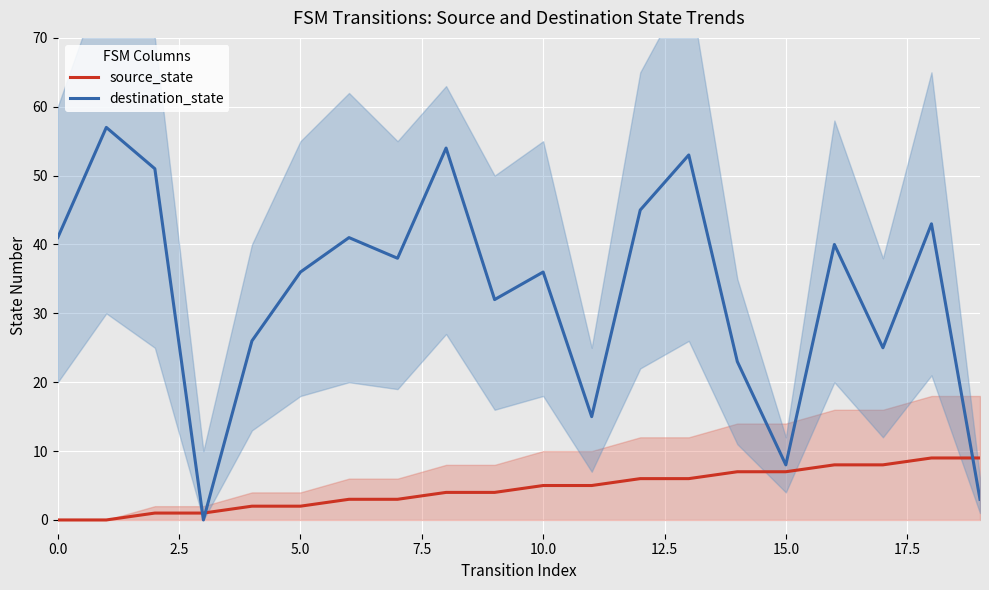

What is the difference between the destination_state values at 9 and 11?

17